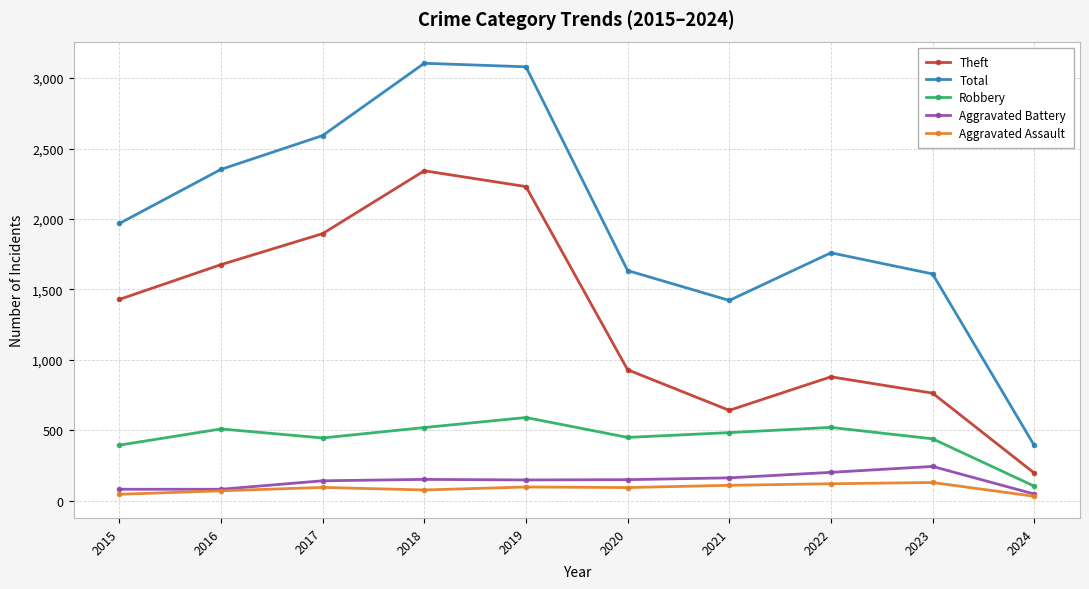

True or false: Total has a value of 814 at 2020.

False